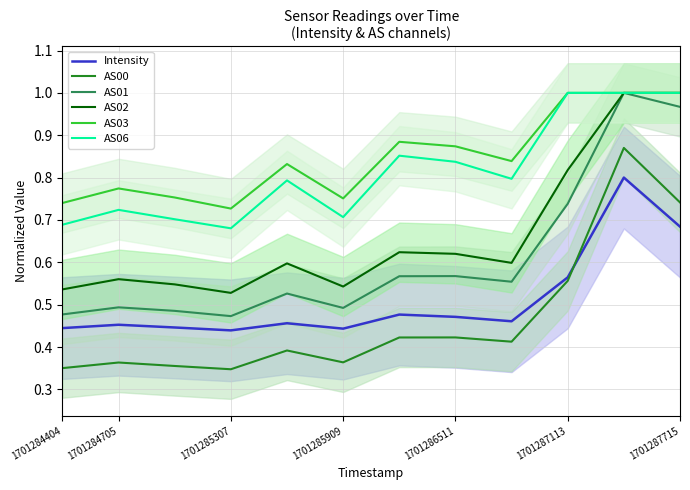

How many AS03 values are between 0 and 1?

12